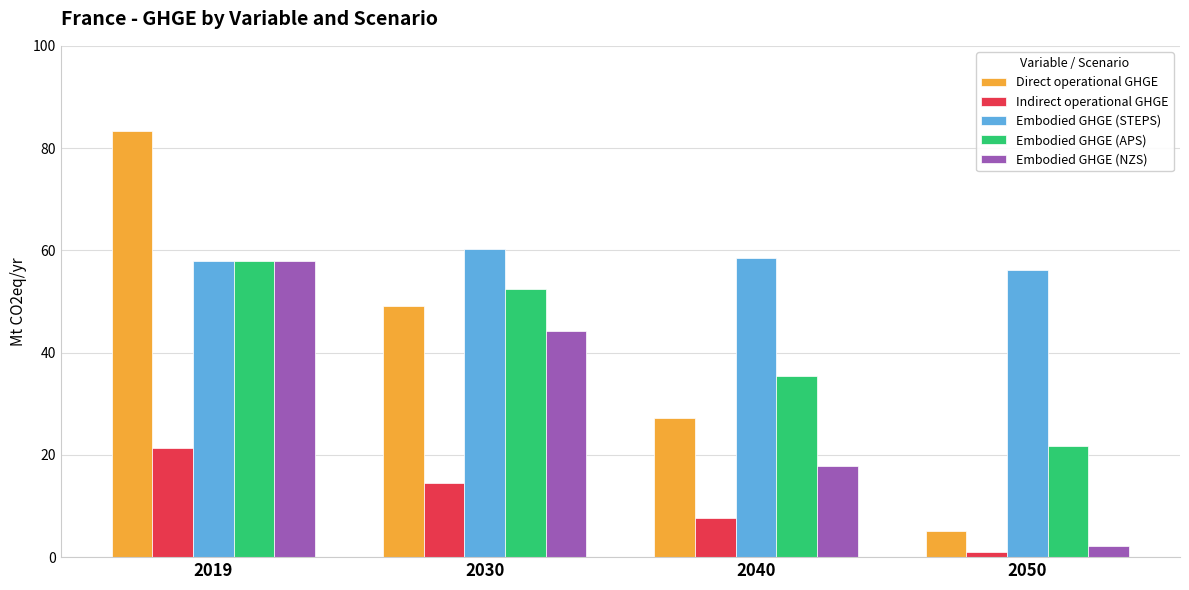

What is the average value of the Direct operational GHGE series?

41.2